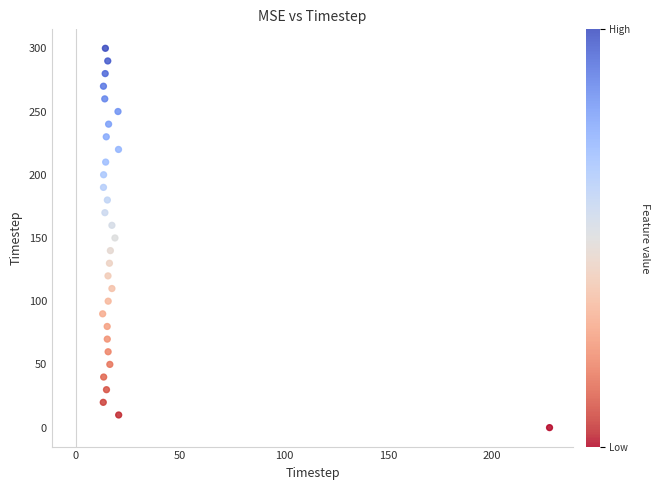

What is the range of Y values (max minus min)?

300